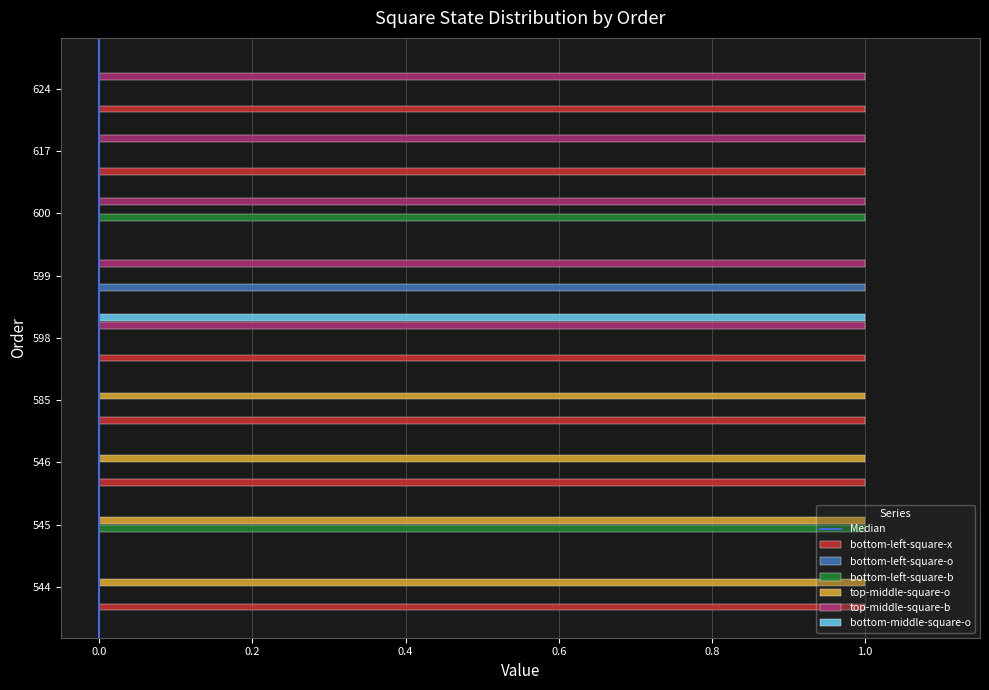

The bottom-middle-square-o series shows 1 at 545. True or false?

False